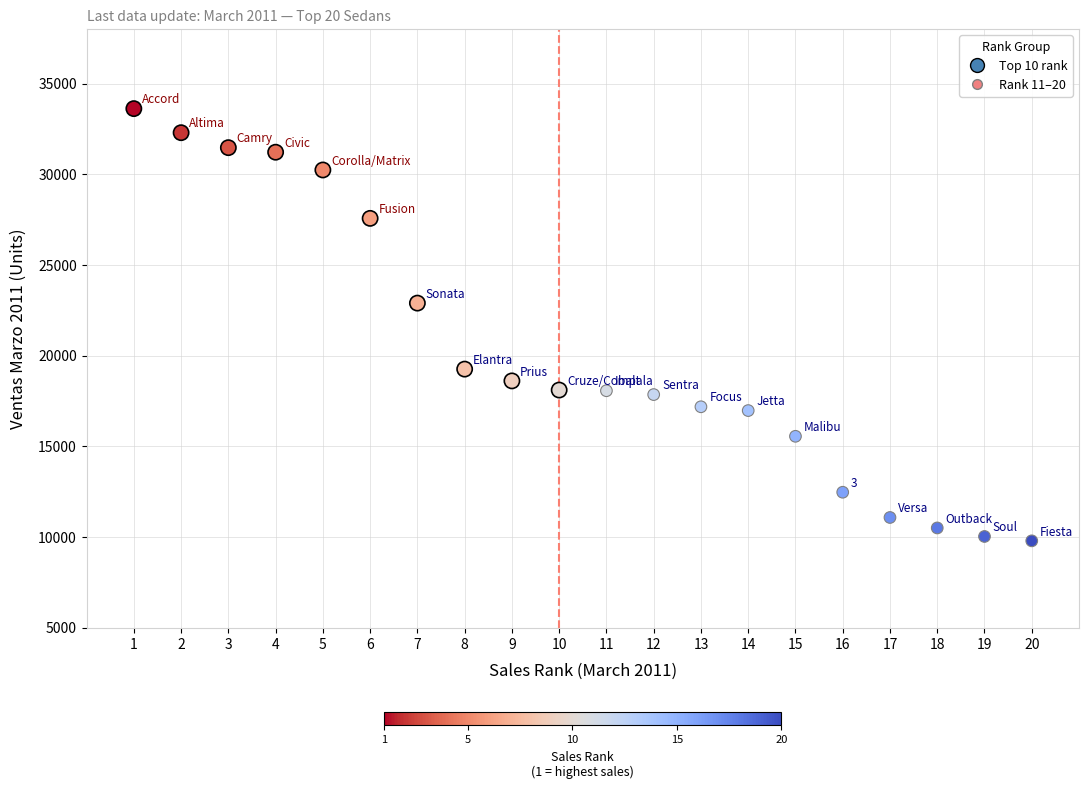

What is the range of Y values (max minus min)?

23829